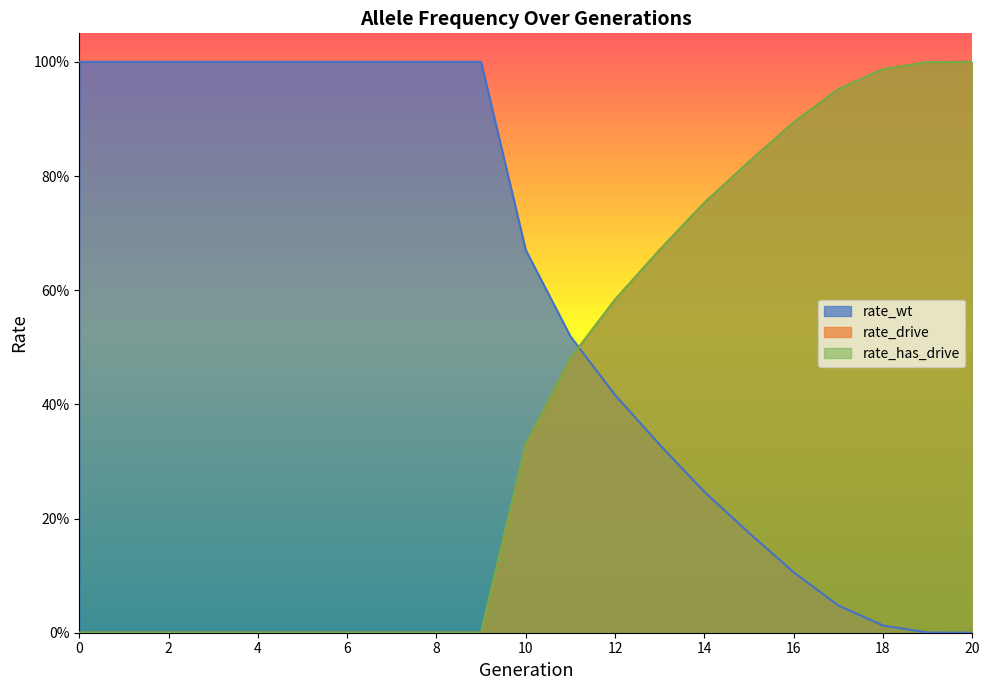

Reading left to right, extract all data points from this chart.

rate_wt: 1.0	1.0	1.0	1.0	1.0	1.0	1.0	1.0	1.0	1.0	0.7	0.5	0.4	0.3	0.2	0.2	0.1	0.0	0.0	0.0	0.0
rate_drive: 0.0	0.0	0.0	0.0	0.0	0.0	0.0	0.0	0.0	0.0	0.3	0.5	0.6	0.7	0.8	0.8	0.9	1.0	1.0	1.0	1.0
rate_has_drive: 0.0	0.0	0.0	0.0	0.0	0.0	0.0	0.0	0.0	0.0	0.3	0.5	0.6	0.7	0.8	0.8	0.9	1.0	1.0	1.0	1.0